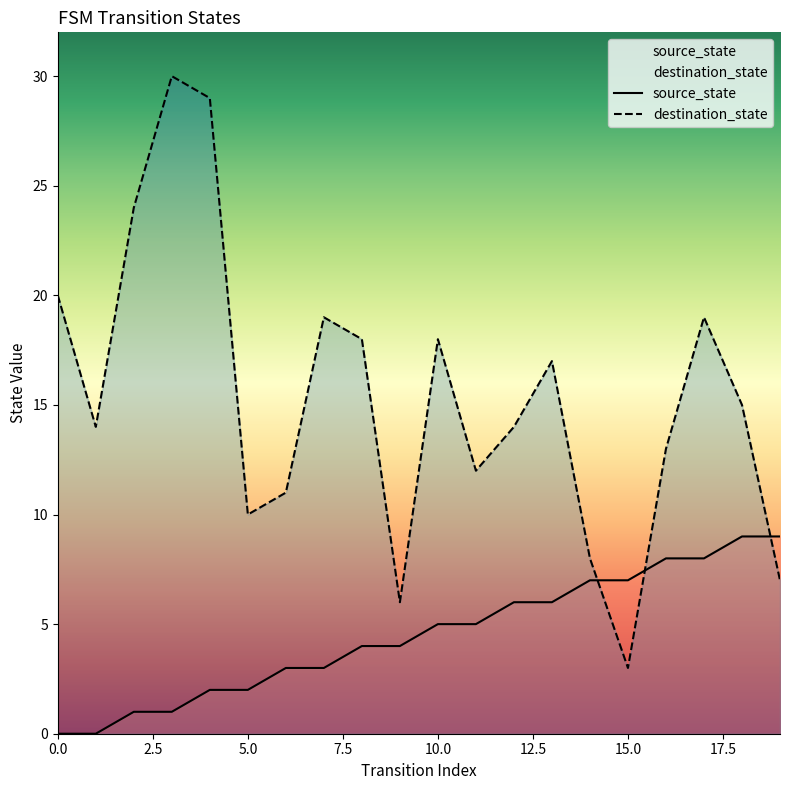

The source_state series shows 14 at 17. True or false?

False